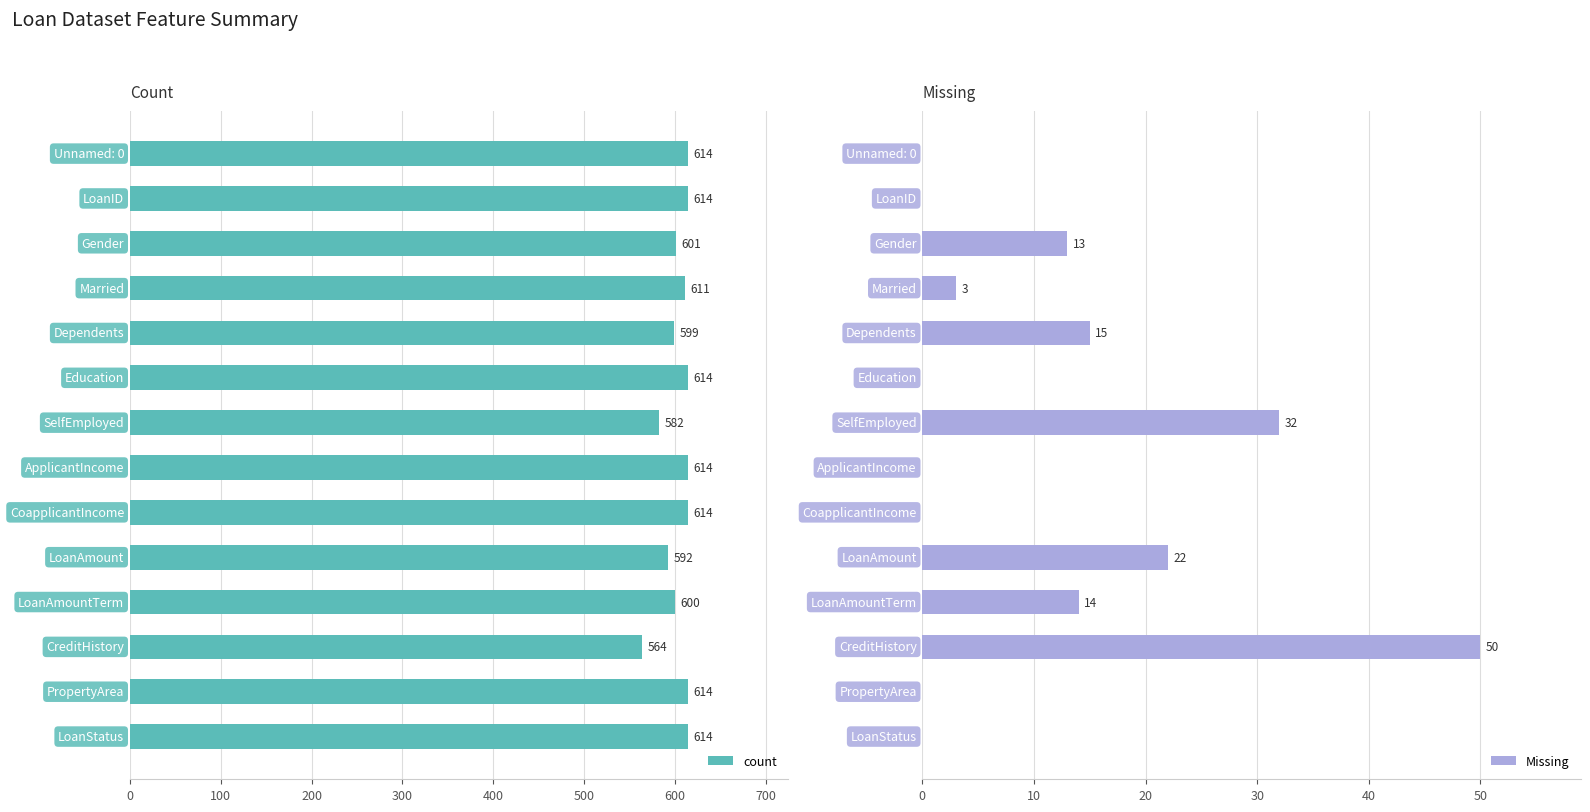

Which series has the widest spread of values?

count